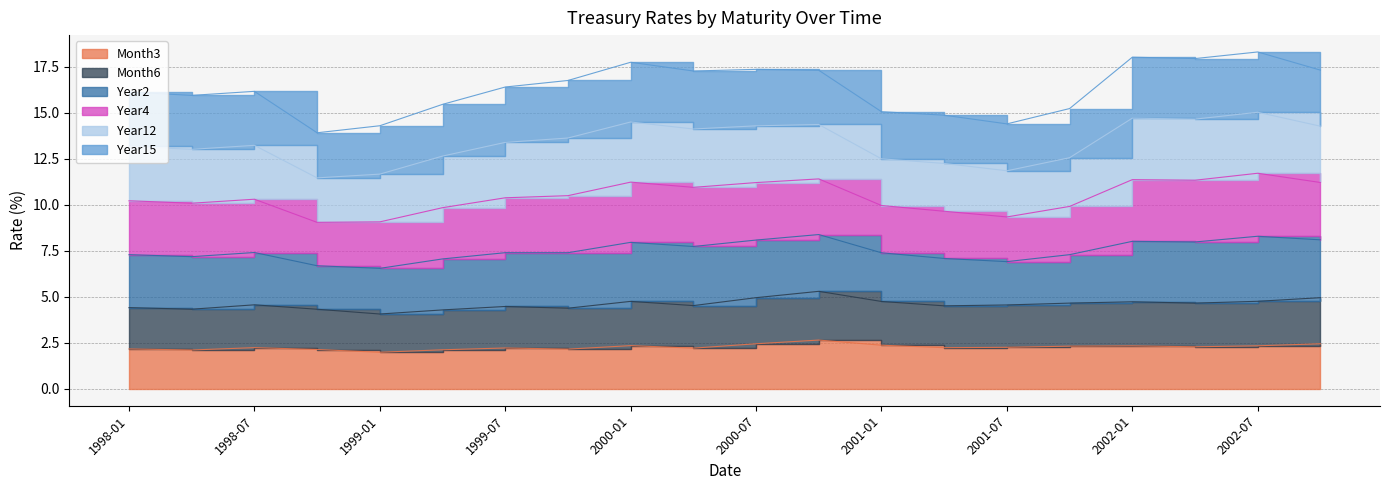

At which label does Month6 reach its minimum?

1999-01